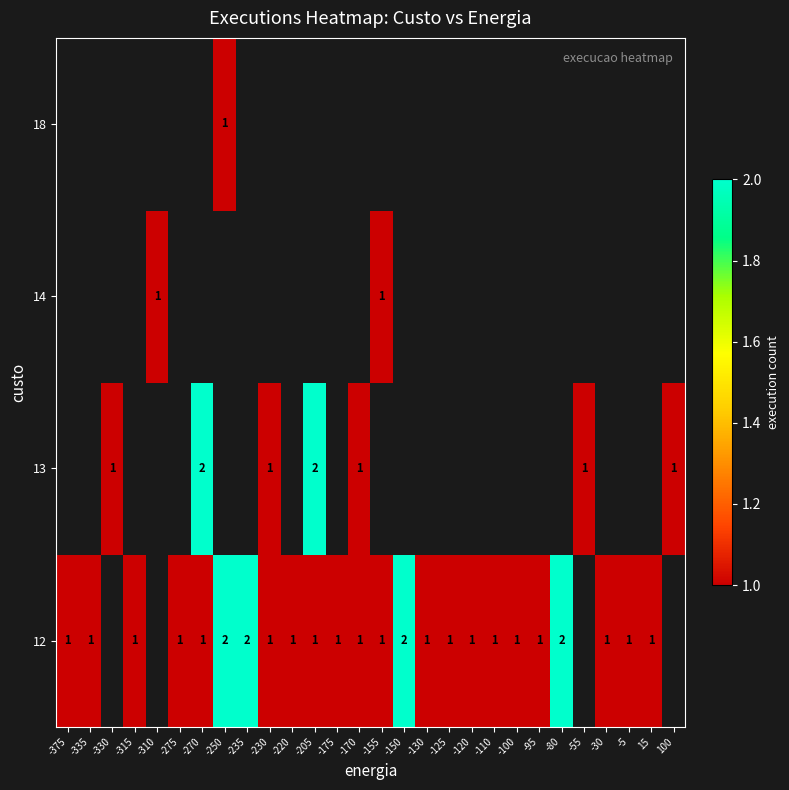

List the labels in order of row_2 value, smallest first.

-375, -335, -330, -315, -310, -275, -270, -250, -235, -230, -220, -205, -175, -170, -155, -150, -130, -125, -120, -110, -100, -95, -80, -55, -30, -5, 15, 100